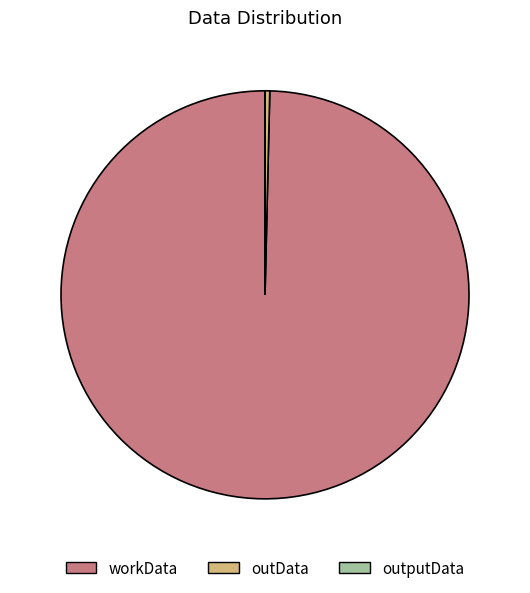

Between outData and workData, which is larger?

workData